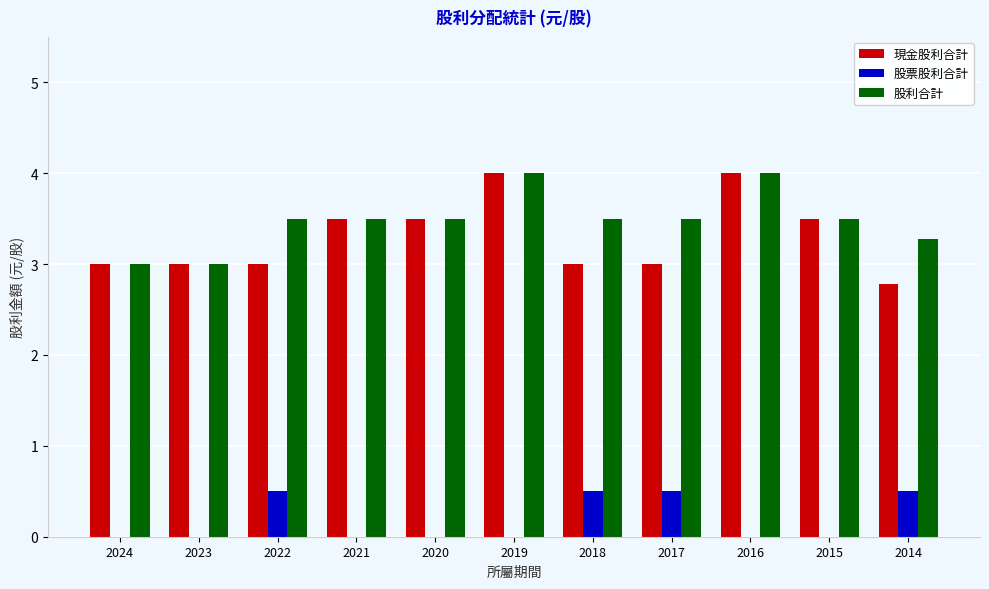

Reading left to right, list all the values displayed in this chart.

現金股利合計: 2024=3.0	2023=3.0	2022=3.0	2021=3.5	2020=3.5	2019=4.0	2018=3.0	2017=3.0	2016=4.0	2015=3.5	2014=2.8
股票股利合計: 2024=0.0	2023=0.0	2022=0.5	2021=0.0	2020=0.0	2019=0.0	2018=0.5	2017=0.5	2016=0.0	2015=0.0	2014=0.5
股利合計: 2024=3.0	2023=3.0	2022=3.5	2021=3.5	2020=3.5	2019=4.0	2018=3.5	2017=3.5	2016=4.0	2015=3.5	2014=3.3